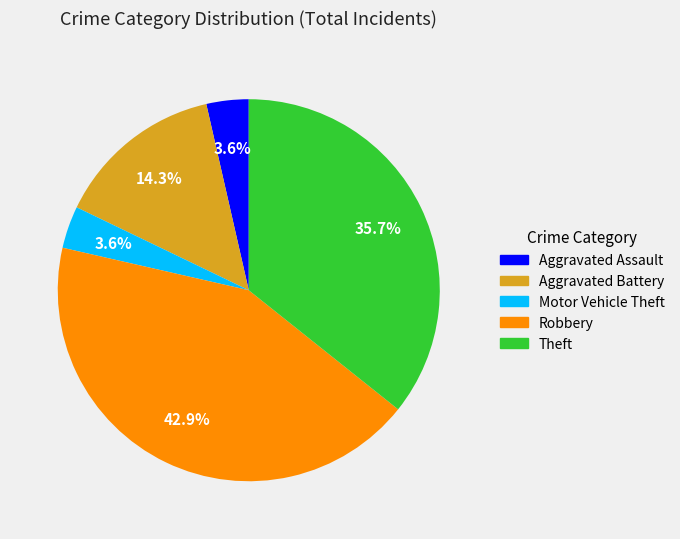

Is there any slice that represents more than half of the pie?

No